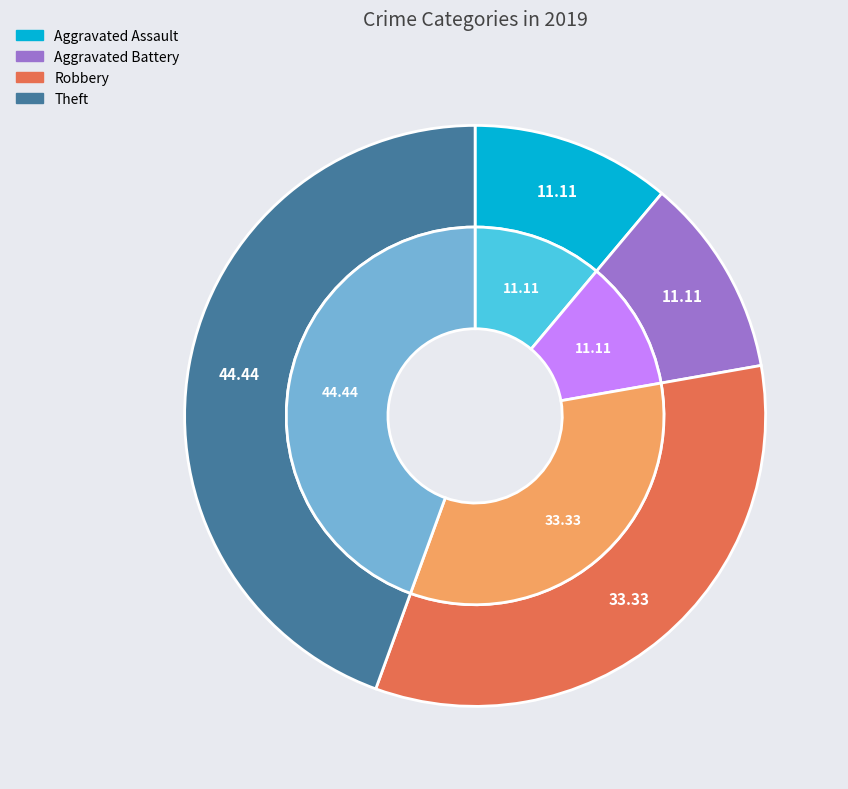

Which slice is the largest?

Theft